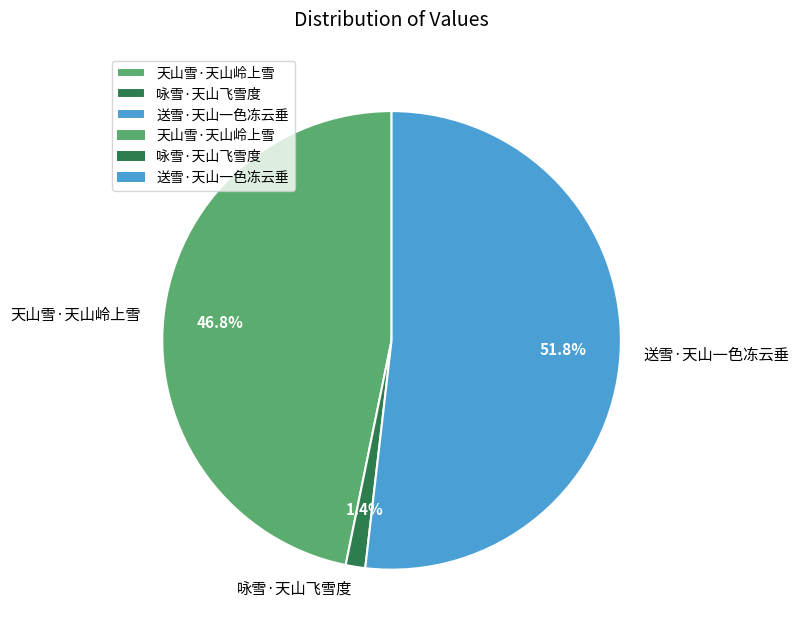

What percentage is the 咏雪·天山飞雪度 slice, to the nearest percent?

1%